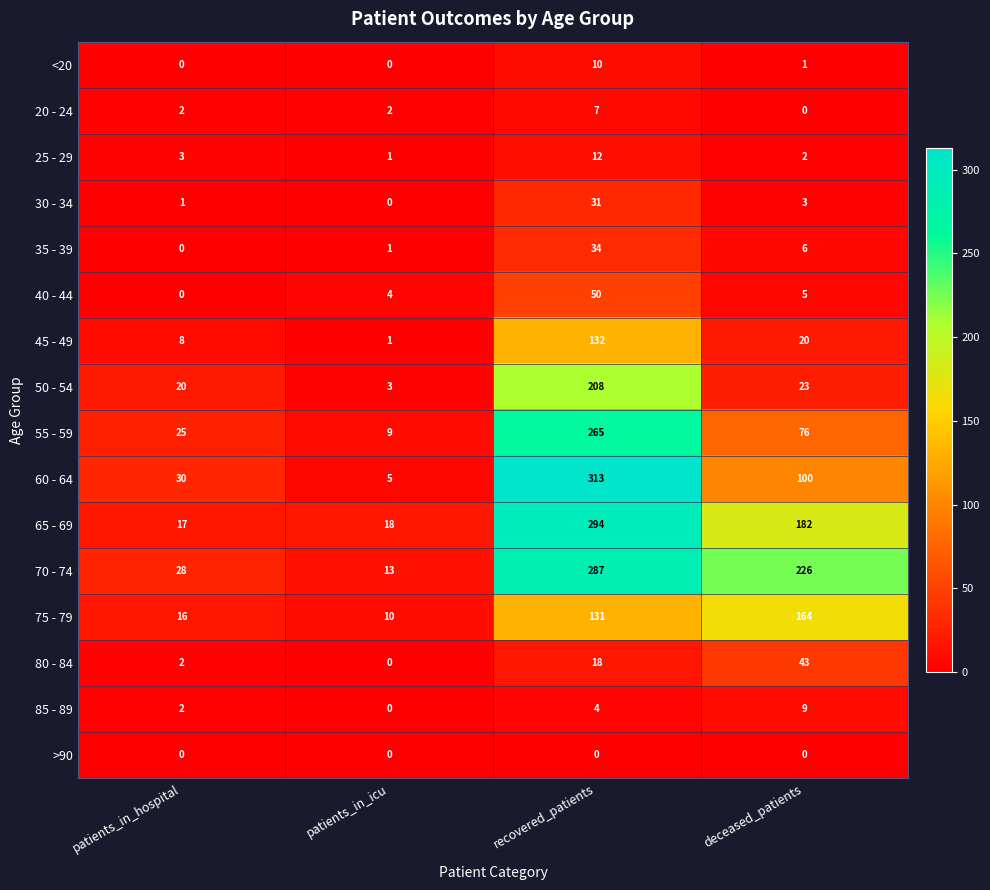

At which label is 70 - 74 closest to 150?

deceased_patients